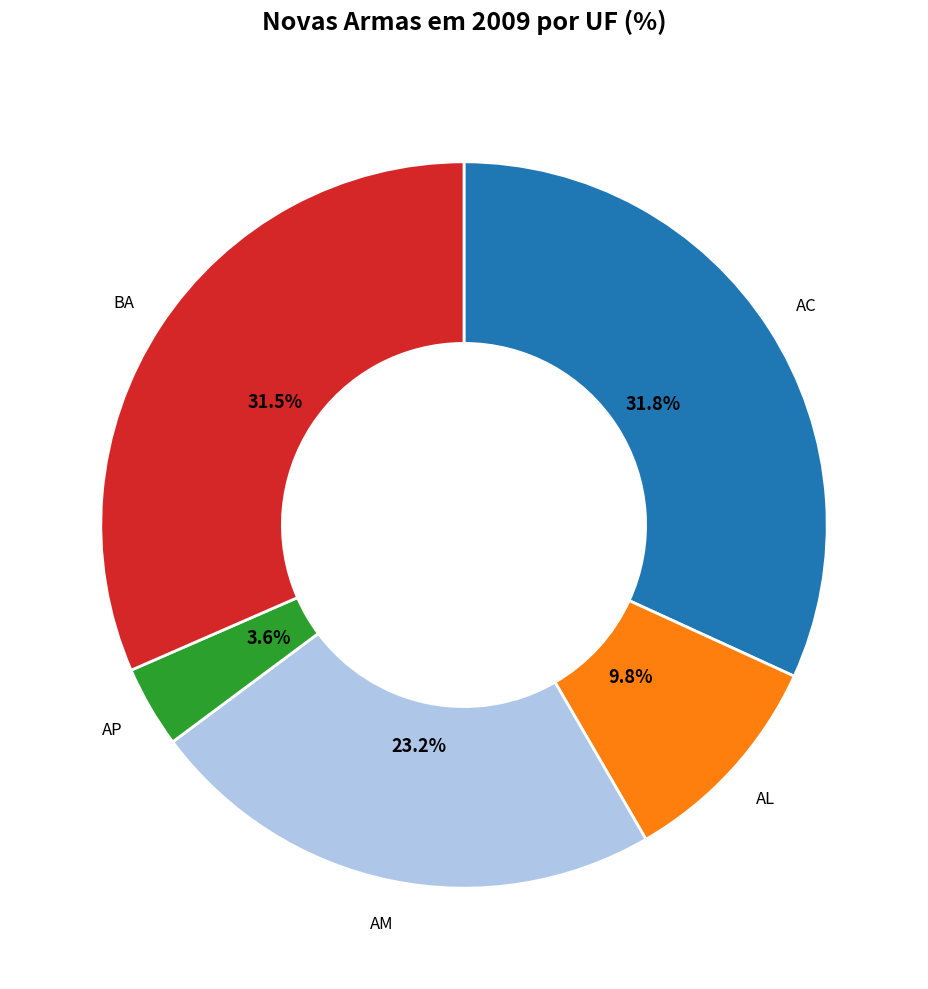

What is the ratio of the value at AM to the value at AP?

6.4